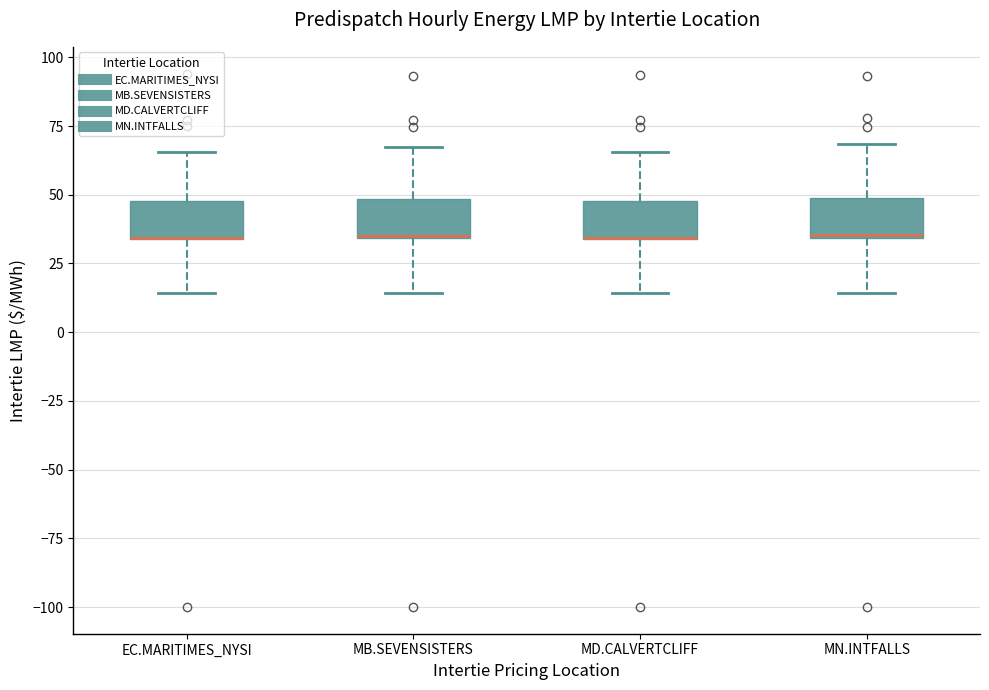

Where does the lower whisker of the box for MD.CALVERTCLIFF end on the y-axis? The values are not printed on the chart, so give them approximately, as read against the axis.

15